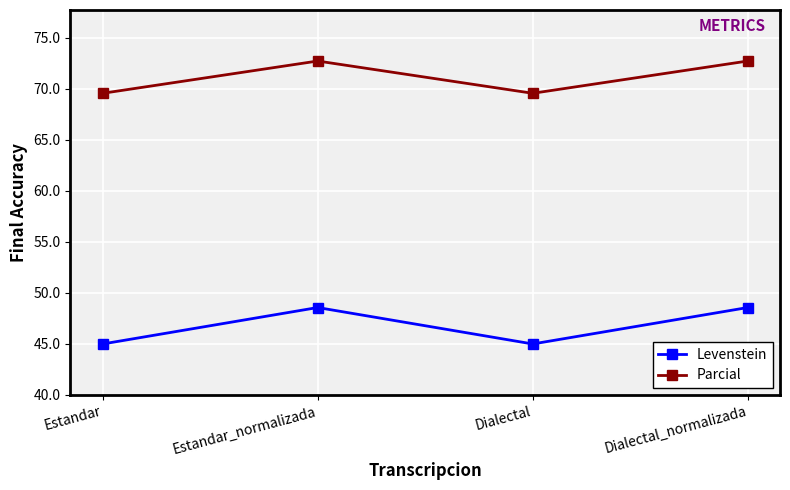

What is the label of the 4th point from the right?

Estandar